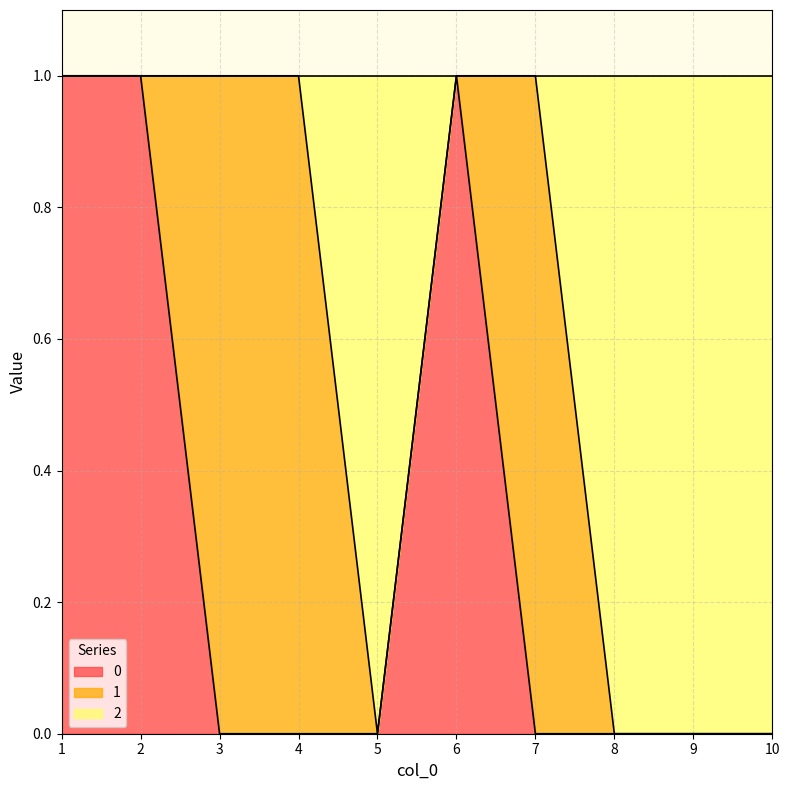

At which label does 2 reach its minimum?

5